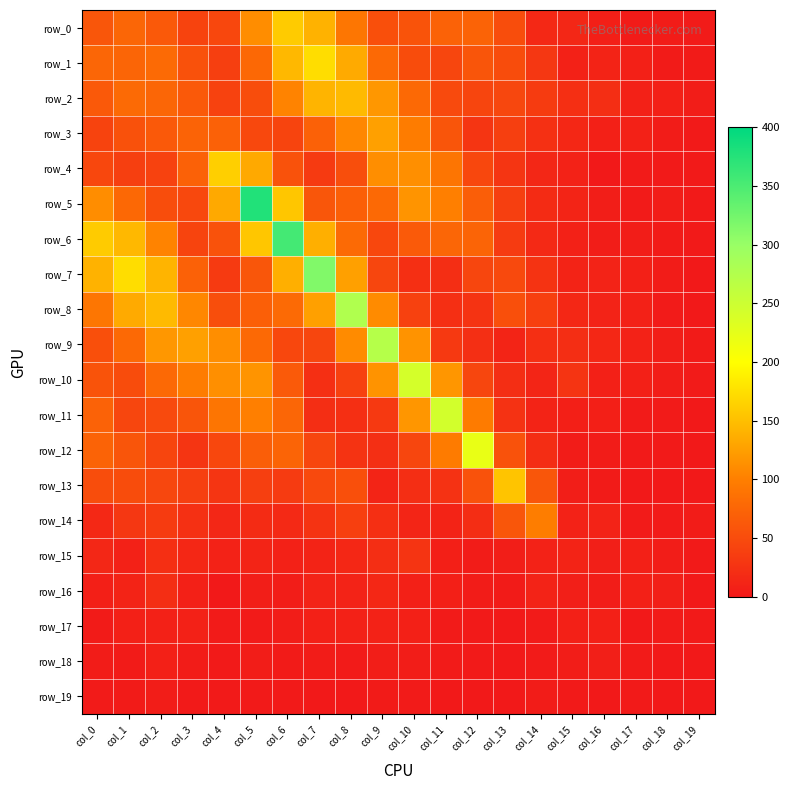

Which series has the widest spread of values?

row_5